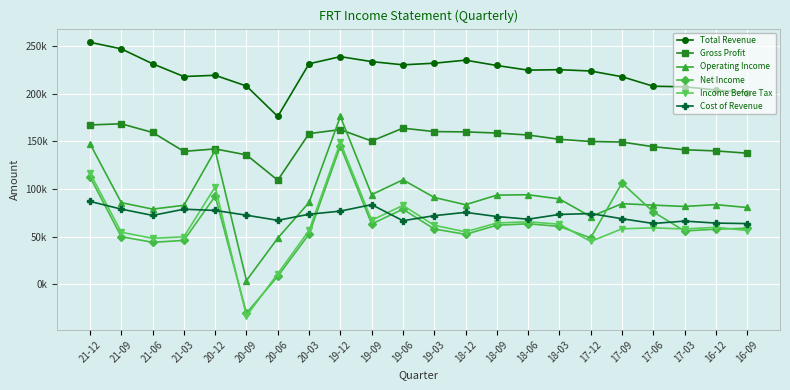

Which category has the lowest value across all series?

20-09